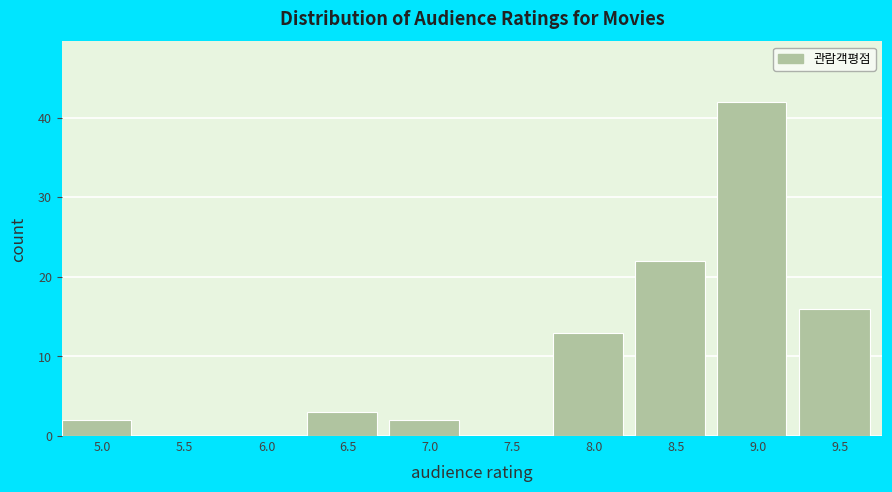

Reading left to right, what are all the values shown in this chart?

5.0=2	5.5=0	6.0=0	6.5=3	7.0=2	7.5=0	8.0=13	8.5=22	9.0=42	9.5=16